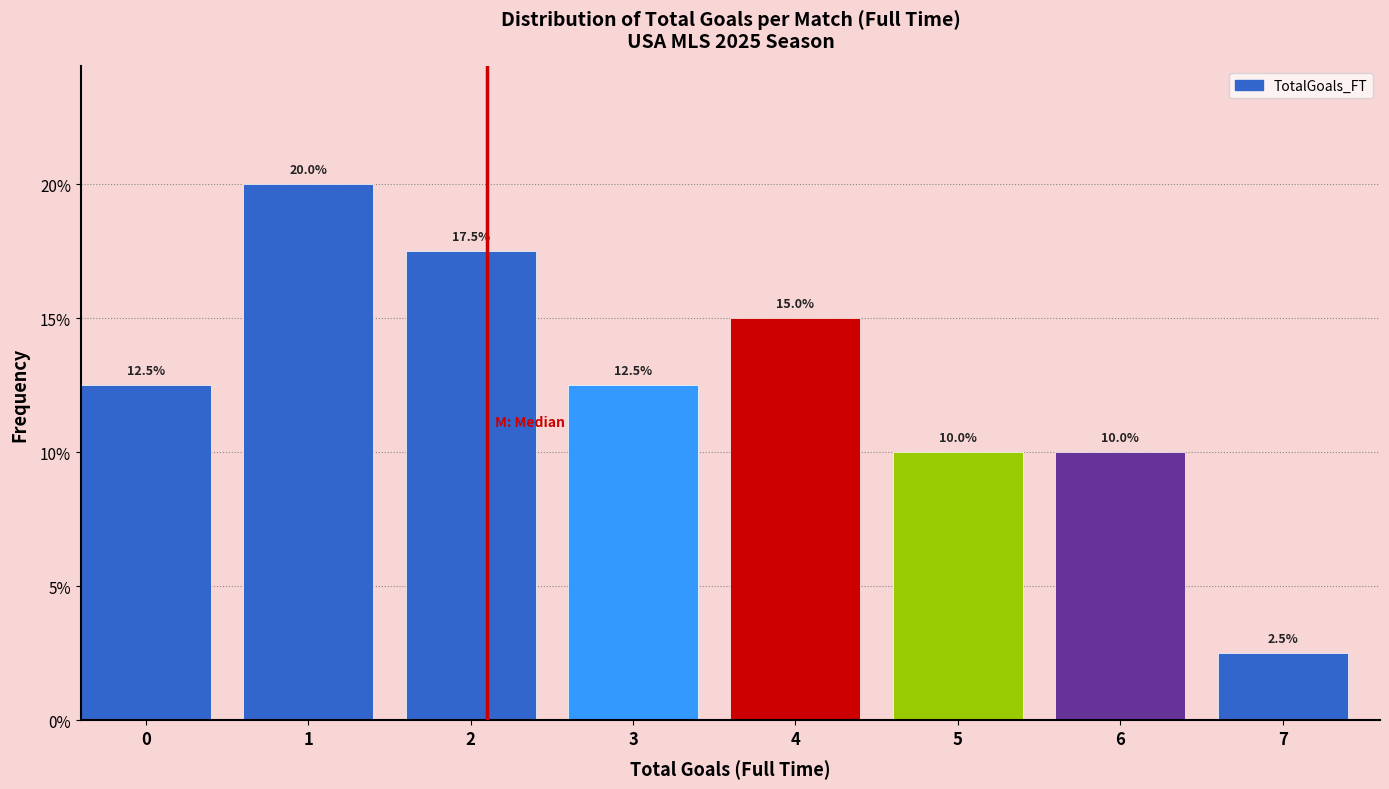

Reading left to right, list all the values displayed in this chart.

0=12.5	1=20.0	2=17.5	3=12.5	4=15.0	5=10.0	6=10.0	7=2.5